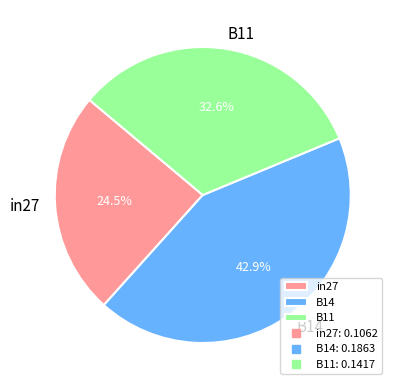

Which category has the smallest portion of the pie?

in27